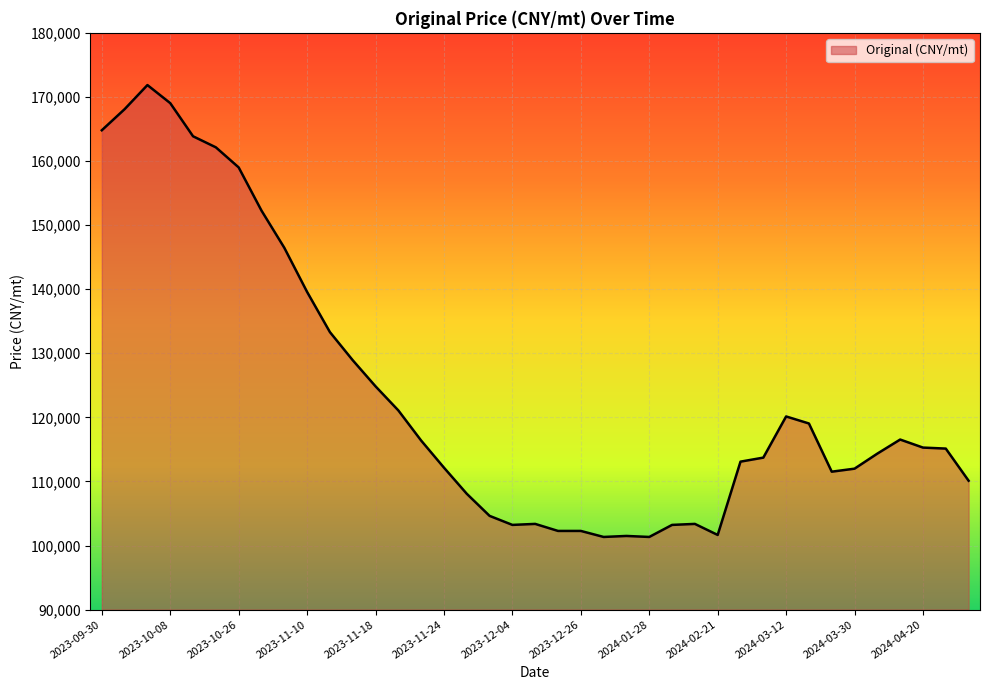

What is the difference between the second highest and minimum values?

67692.3